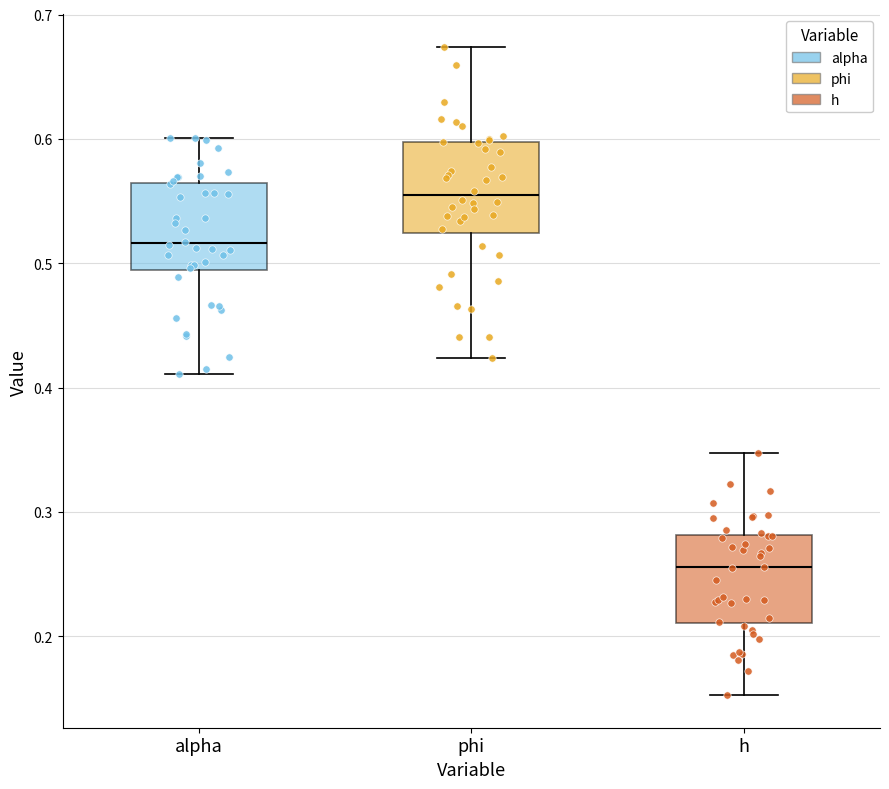

Reading left to right, read every box against the y-axis: the position of its median line, the range the box covers, and the ends of its whiskers. The values are not printed on the chart, so give them approximately, as read against the axis.

alpha: median 0.52, box 0.49 to 0.56, whiskers 0.41 to 0.60
phi: median 0.55, box 0.52 to 0.60, whiskers 0.42 to 0.67
h: median 0.26, box 0.21 to 0.28, whiskers 0.15 to 0.35